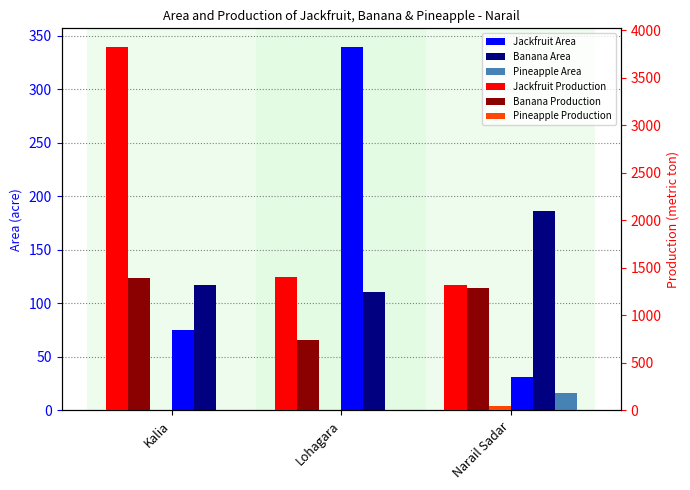

Between Lohagara and Narail Sadar, which series saw the biggest shift?

Banana Production